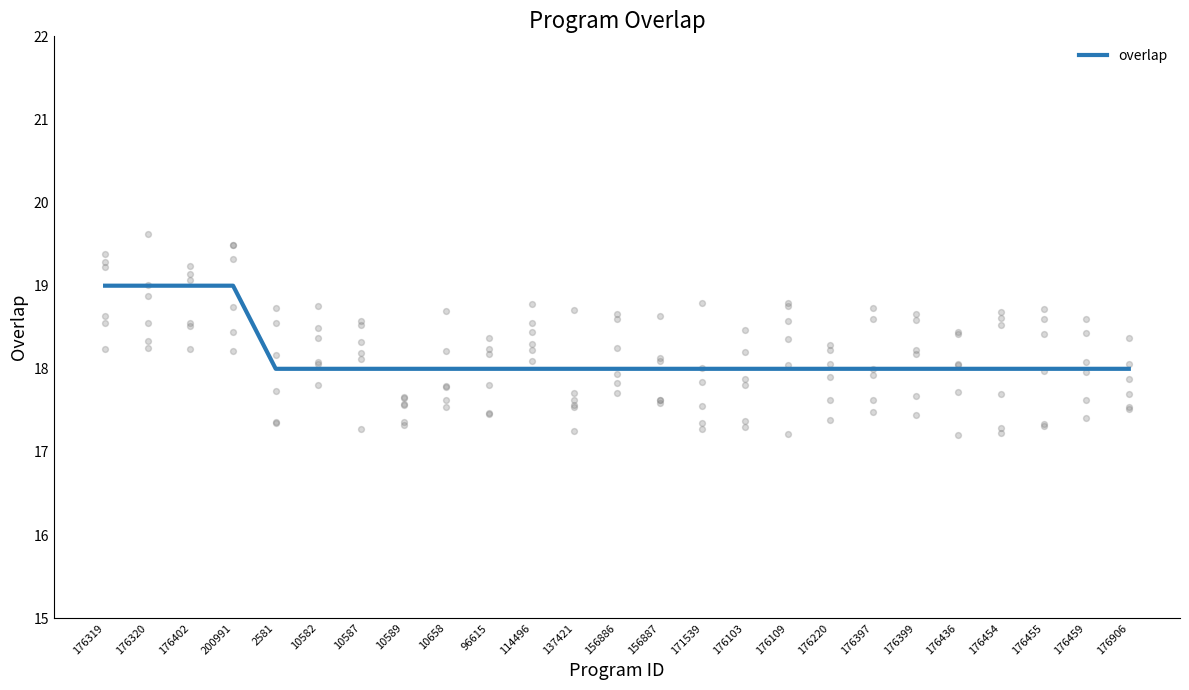

What is the ratio of the value at 200991 to the value at 10582?

1.1